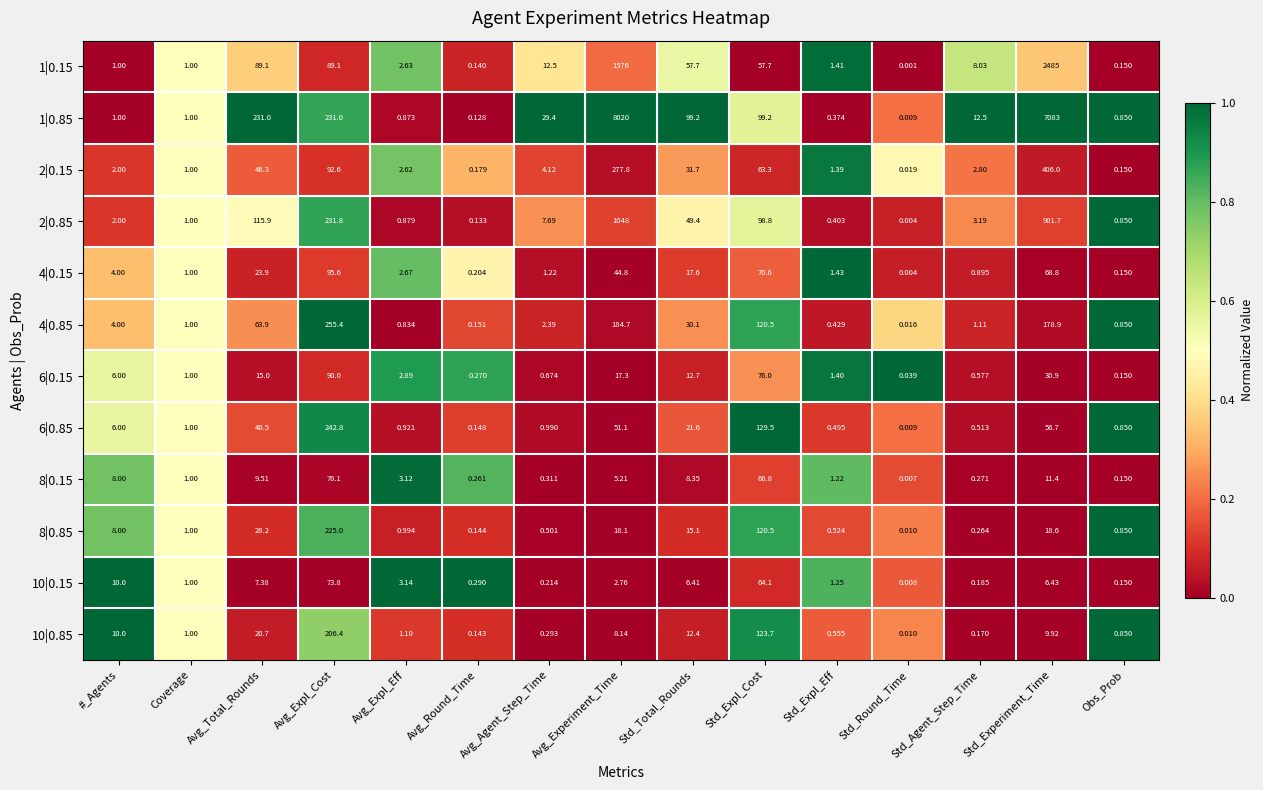

How many categories are shown in the chart?

15